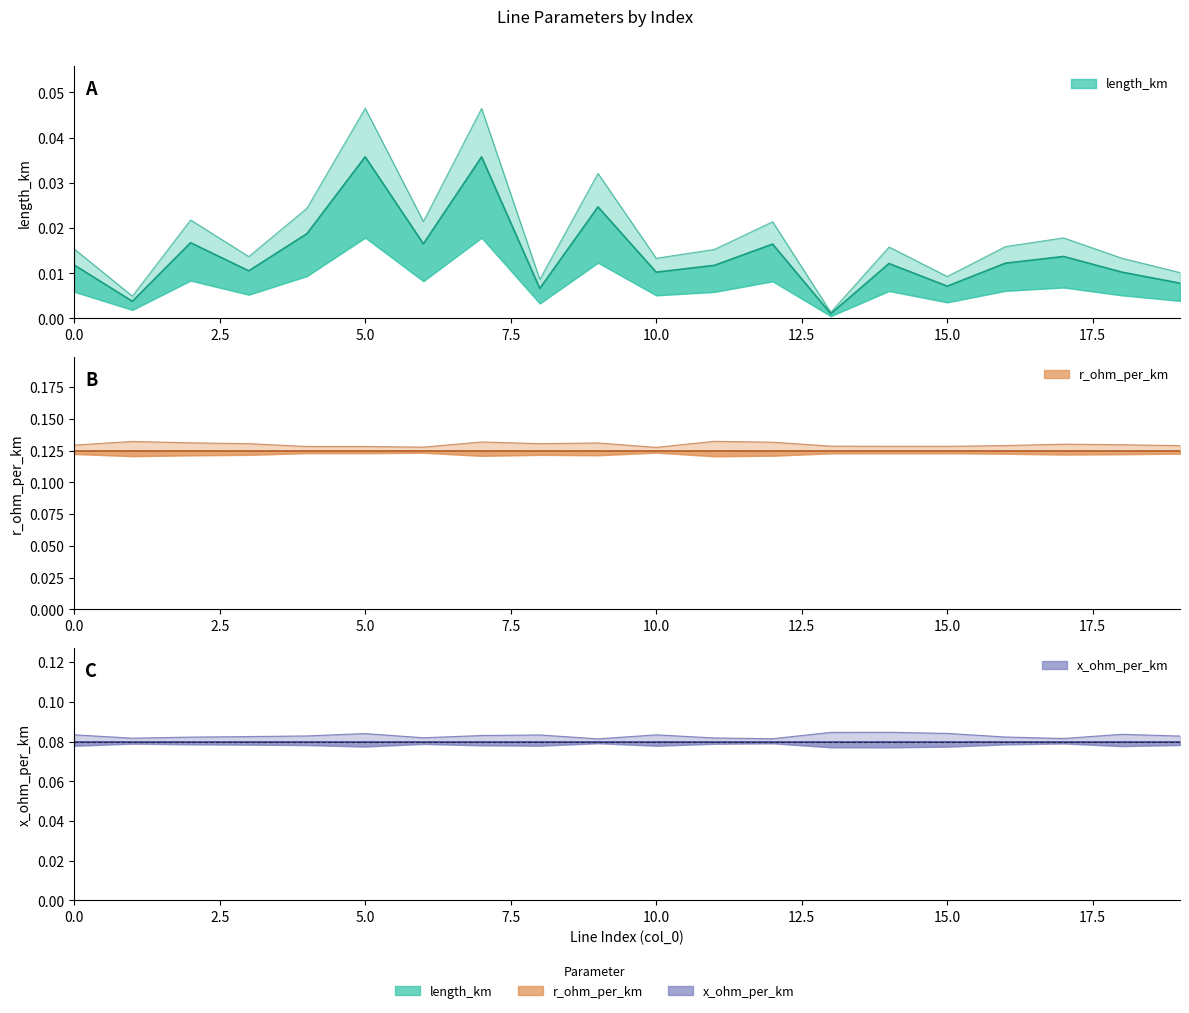

Is the value of r_ohm_per_km at 12 greater than the value of x_ohm_per_km at 18?

Yes